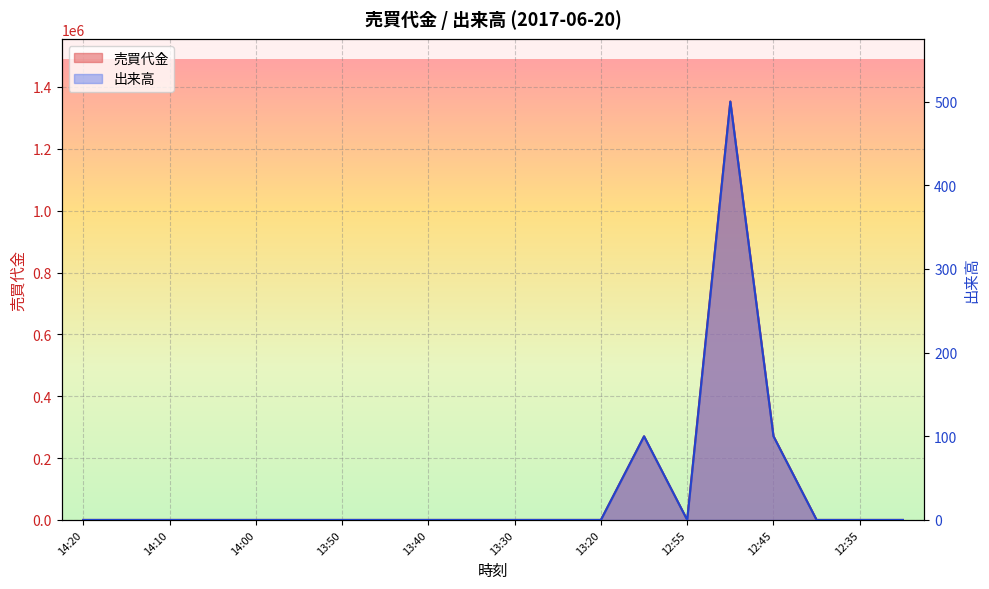

Which series has the largest total across all categories?

売買代金